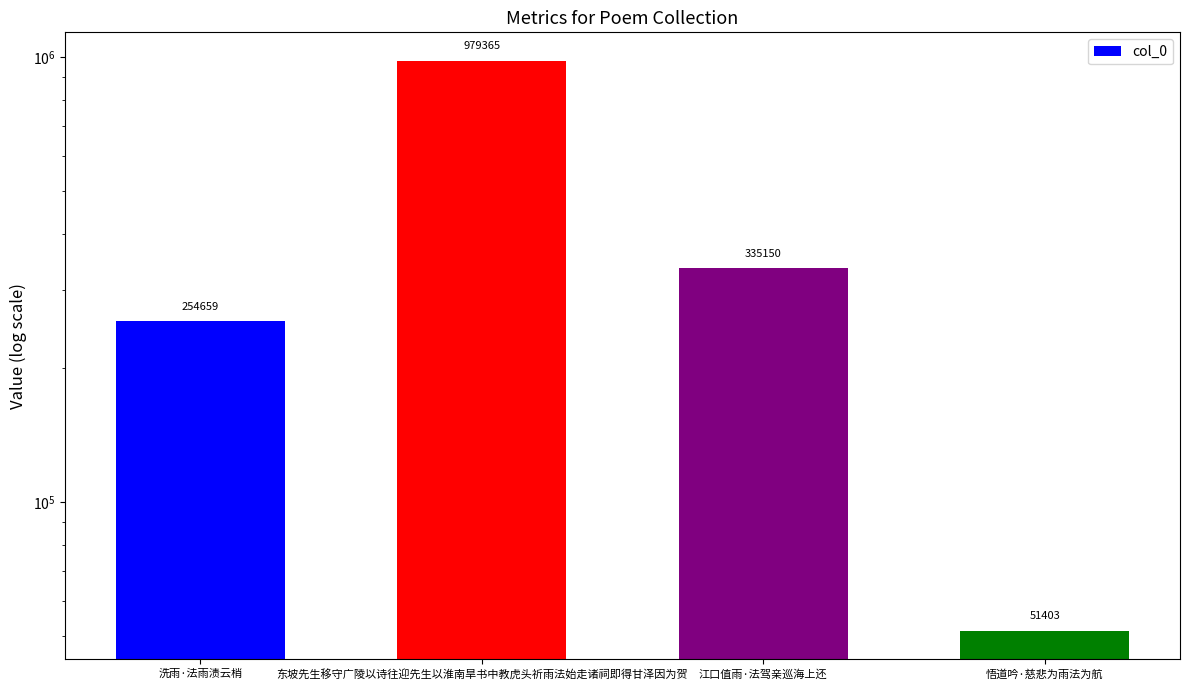

What is the difference between the values at 洗雨·法雨渍云梢 and 东坡先生移守广陵以诗往迎先生以淮南旱书中教虎头祈雨法始走诸祠即得甘泽因为贺?

724706